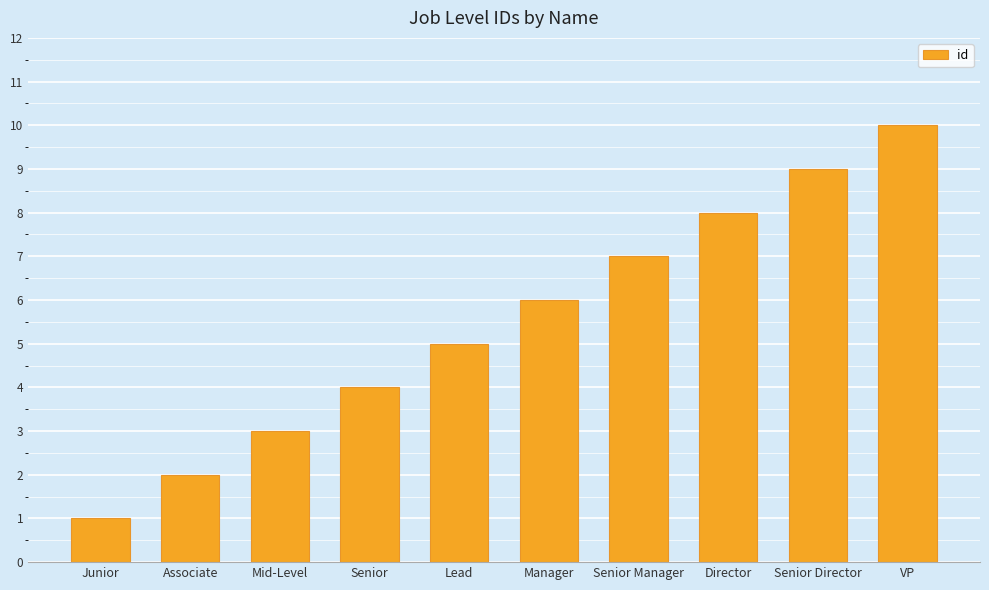

At which category does the chart reach its minimum across all series?

Junior